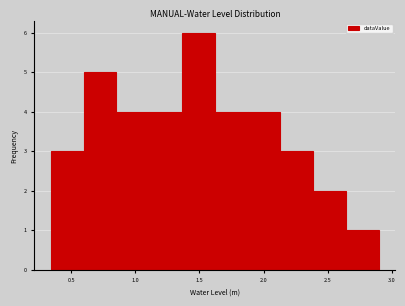

Reading left to right, transcribe this chart: for each bar, give the range it covers on the x-axis and its height. Neither the bar edges nor the heights are printed on the chart, so give them approximately, as read against the axes.

0.35 to 0.60: 3
0.60 to 0.85: 5
0.85 to 1.10: 4
1.10 to 1.35: 4
1.35 to 1.60: 6
1.60 to 1.90: 4
1.90 to 2.15: 4
2.15 to 2.40: 3
2.40 to 2.65: 2
2.65 to 2.90: 1